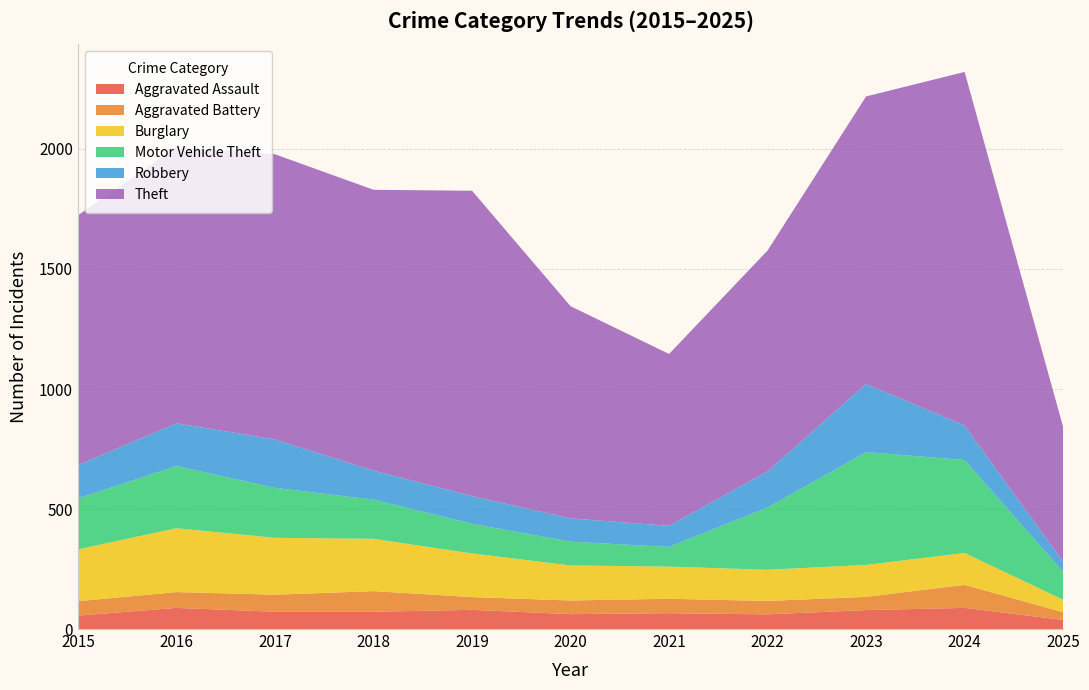

Reading left to right, extract all data points from this chart.

Aggravated Assault: 56	88	72	72	80	62	66	61	79	88	38
Aggravated Battery: 60	66	71	86	53	57	60	56	55	96	32
Burglary: 216	266	237	218	182	146	134	130	133	133	52
Motor Vehicle Theft: 212	259	208	163	123	99	82	259	470	387	116
Robbery: 139	178	202	121	116	97	88	151	284	144	42
Theft: 1041	1151	1188	1170	1272	884	716	920	1198	1473	562